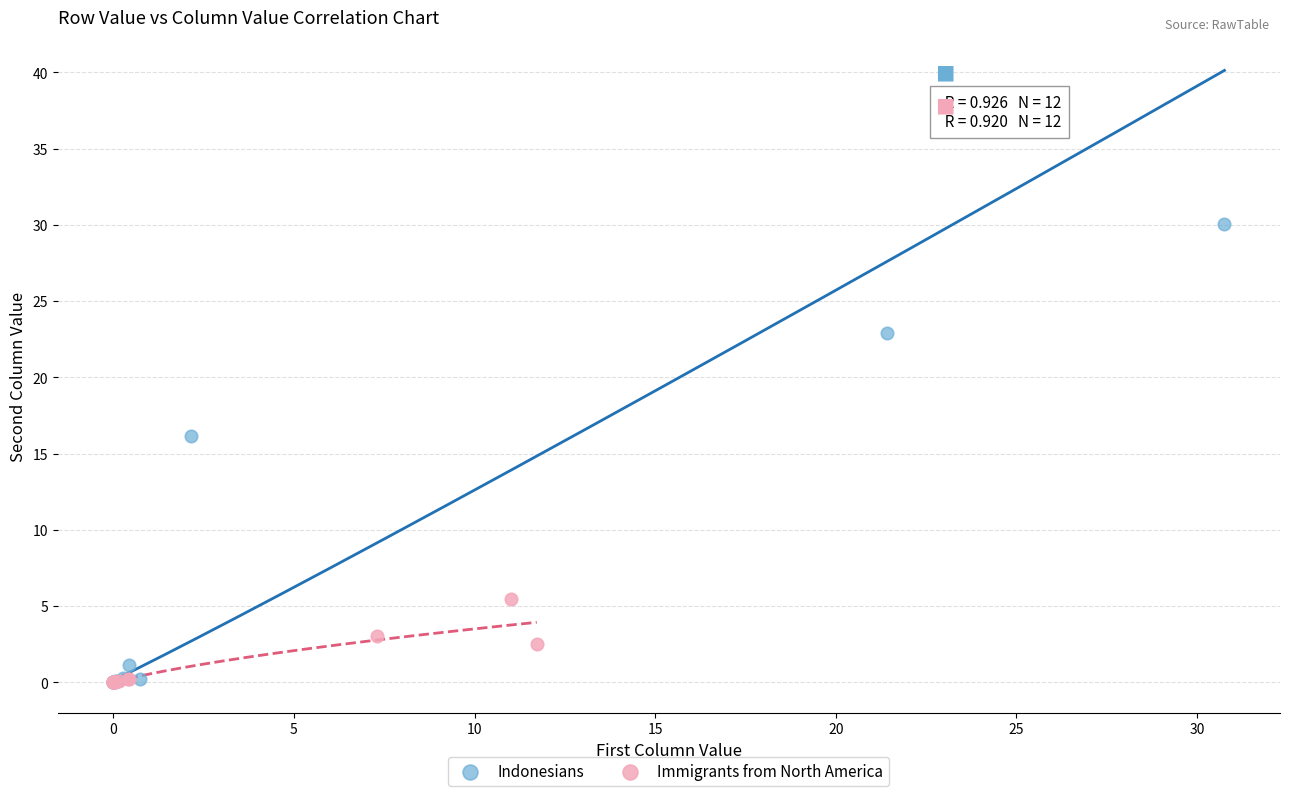

What are all the series names shown in the legend?

Indonesians, Immigrants from North America